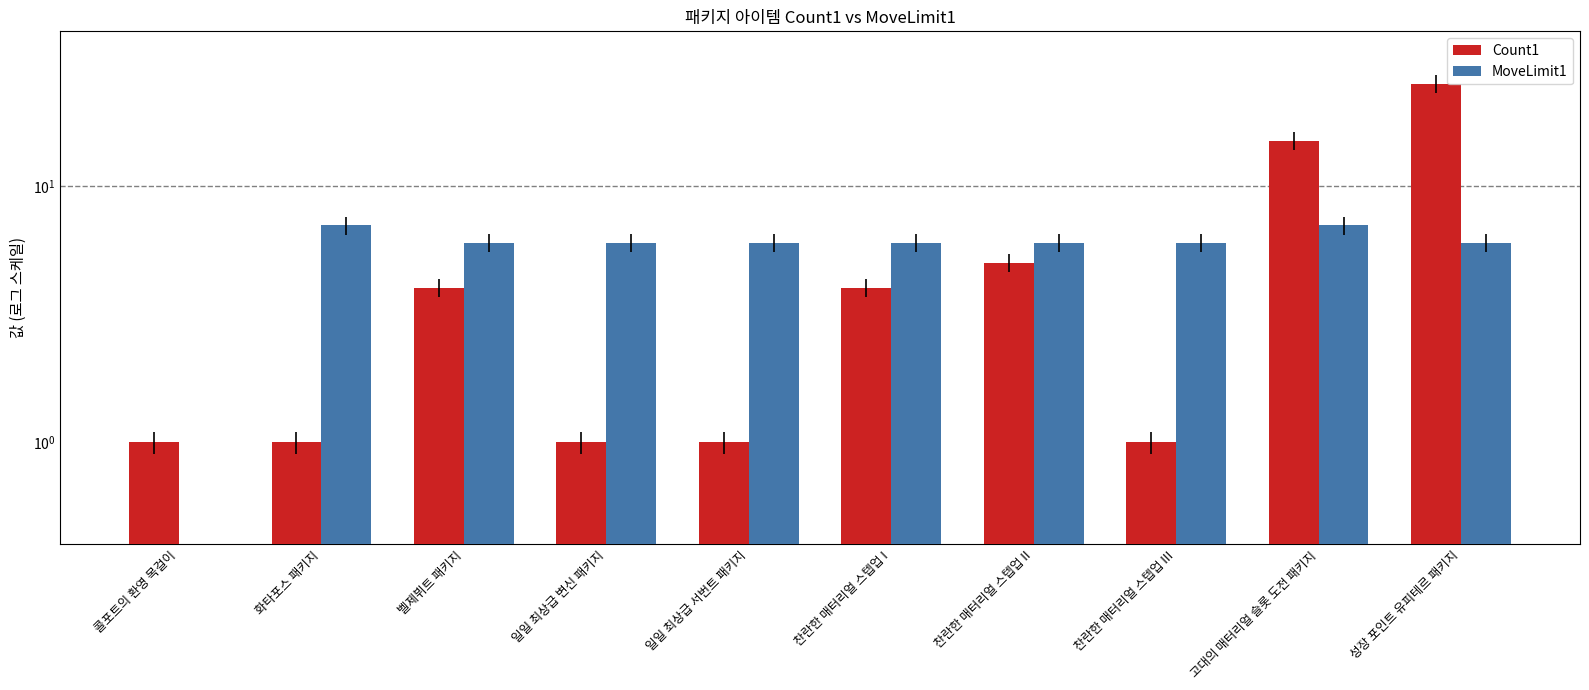

Reading left to right, transcribe all the data shown in this chart.

Count1: 콜포트의 환영 목걸이=1	화타포스 패키지=1	벨제뷔트 패키지=4	일일 최상급 변신 패키지=1	일일 최상급 서번트 패키지=1	찬란한 매터리얼 스텝업 I=4	찬란한 매터리얼 스텝업 II=5	찬란한 매터리얼 스텝업 III=1	고대의 매터리얼 슬롯 도전 패키지=15	성장 포인트 유피테르 패키지=25
MoveLimit1: 콜포트의 환영 목걸이=0	화타포스 패키지=7	벨제뷔트 패키지=6	일일 최상급 변신 패키지=6	일일 최상급 서번트 패키지=6	찬란한 매터리얼 스텝업 I=6	찬란한 매터리얼 스텝업 II=6	찬란한 매터리얼 스텝업 III=6	고대의 매터리얼 슬롯 도전 패키지=7	성장 포인트 유피테르 패키지=6